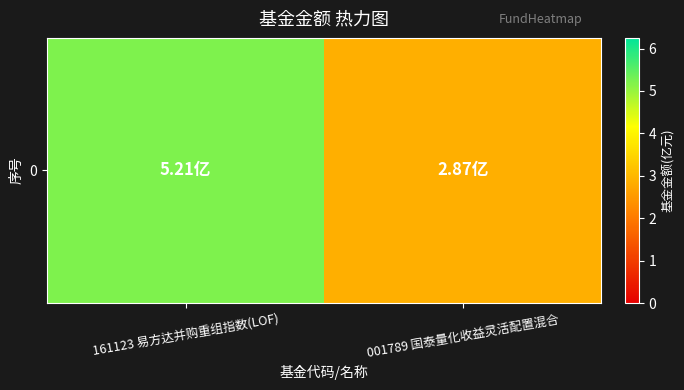

Which category has the lowest value across all series?

001789 国泰量化收益灵活配置混合